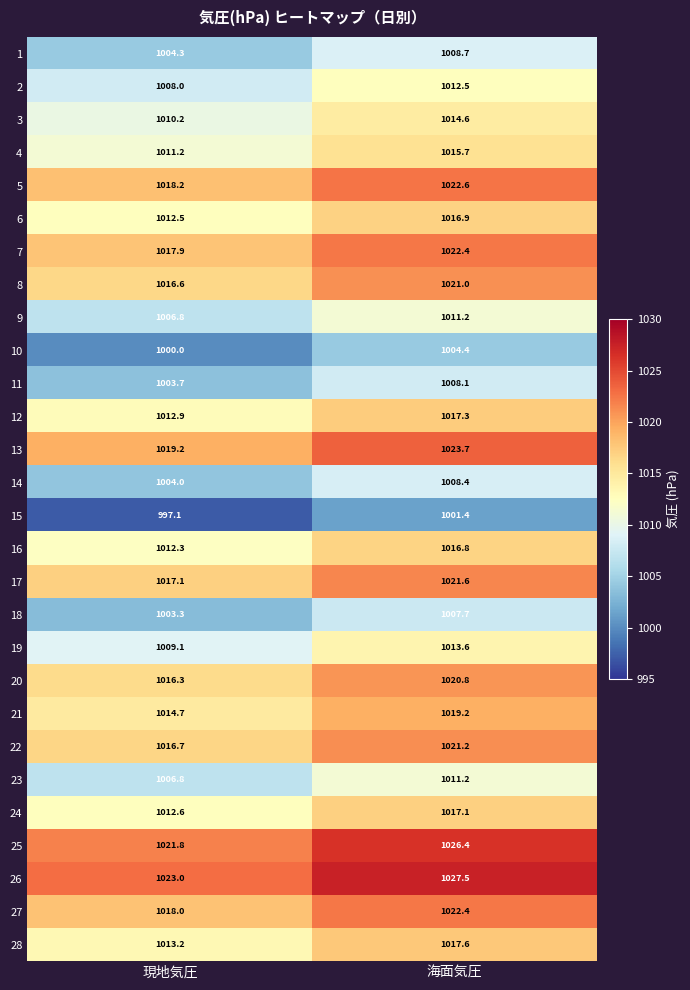

What is the difference between the maximum and minimum values in the 7 series?

4.5